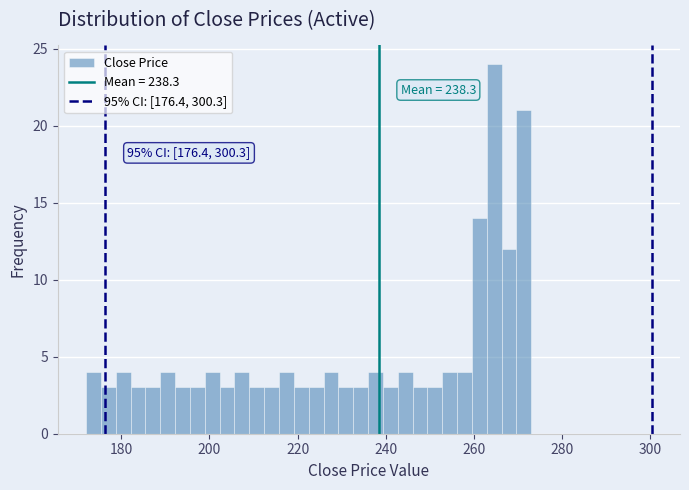

Read against the x-axis, roughly where is the centre of the tallest bar?

264